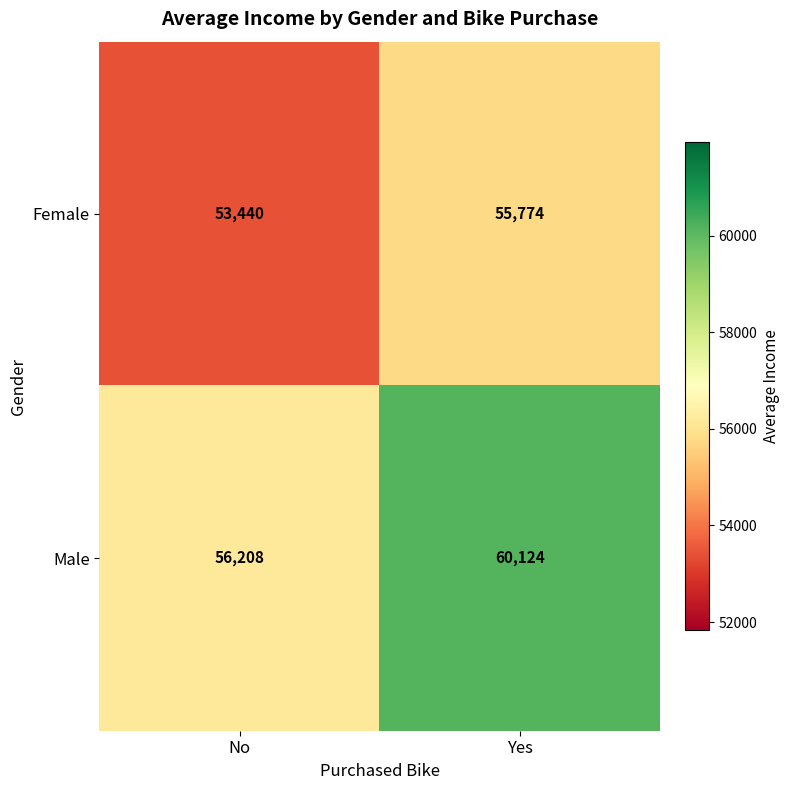

True or false: Male has a value of 60124 at Yes.

True